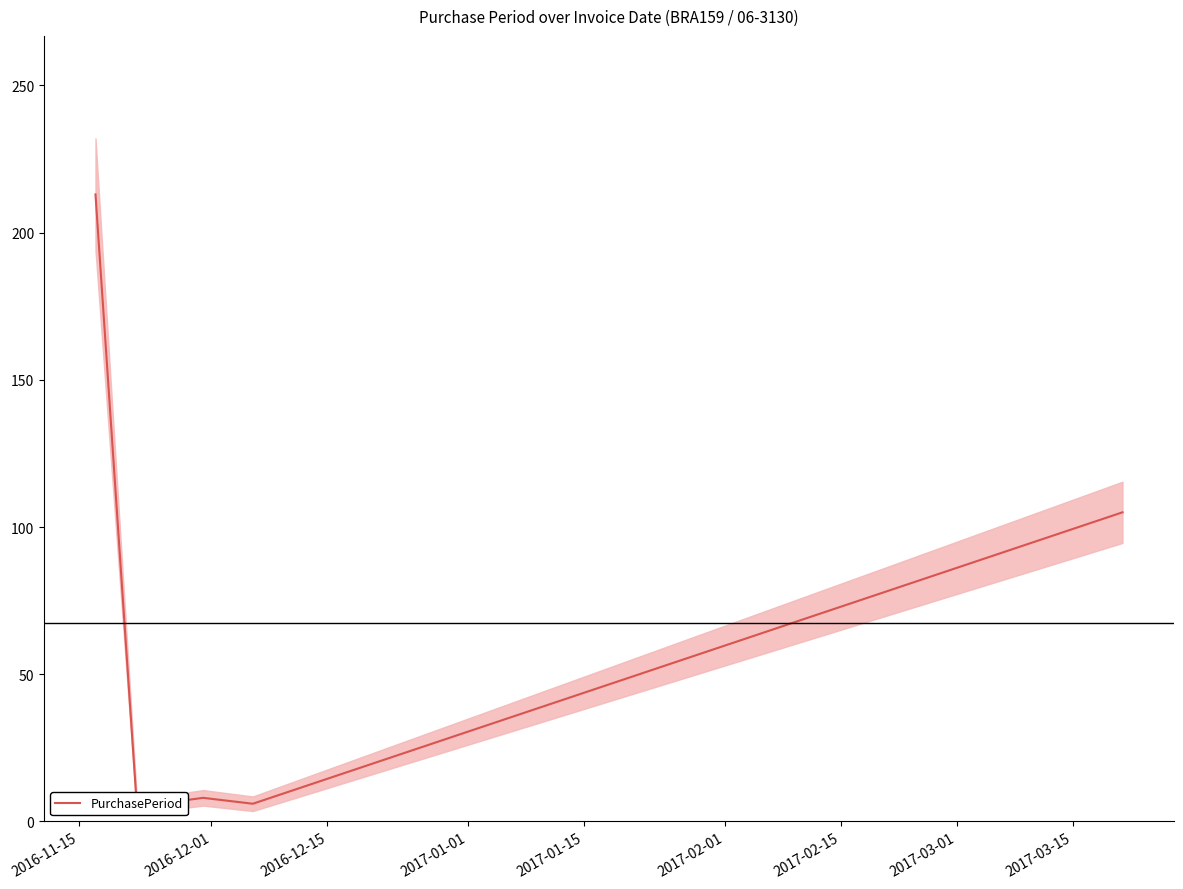

Which has a higher value, 2017-01-15 or 2016-12-01?

2017-01-15